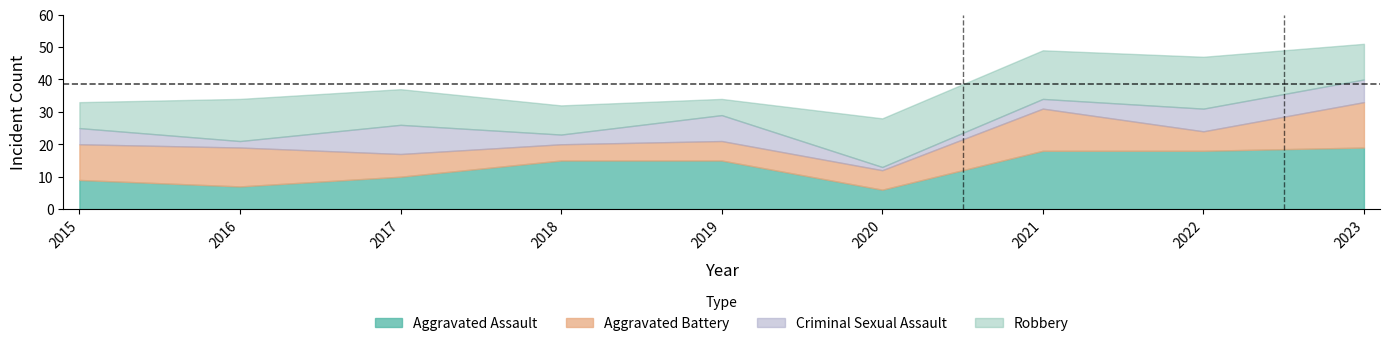

What is the sum of the Criminal Sexual Assault values at 2016 and 2019?

10